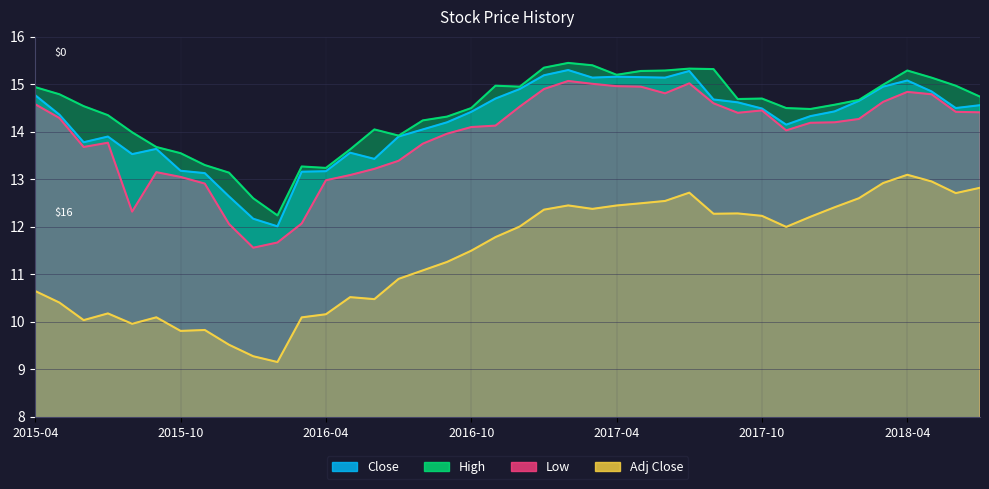

Where is the first local minimum for Close?

2015-06